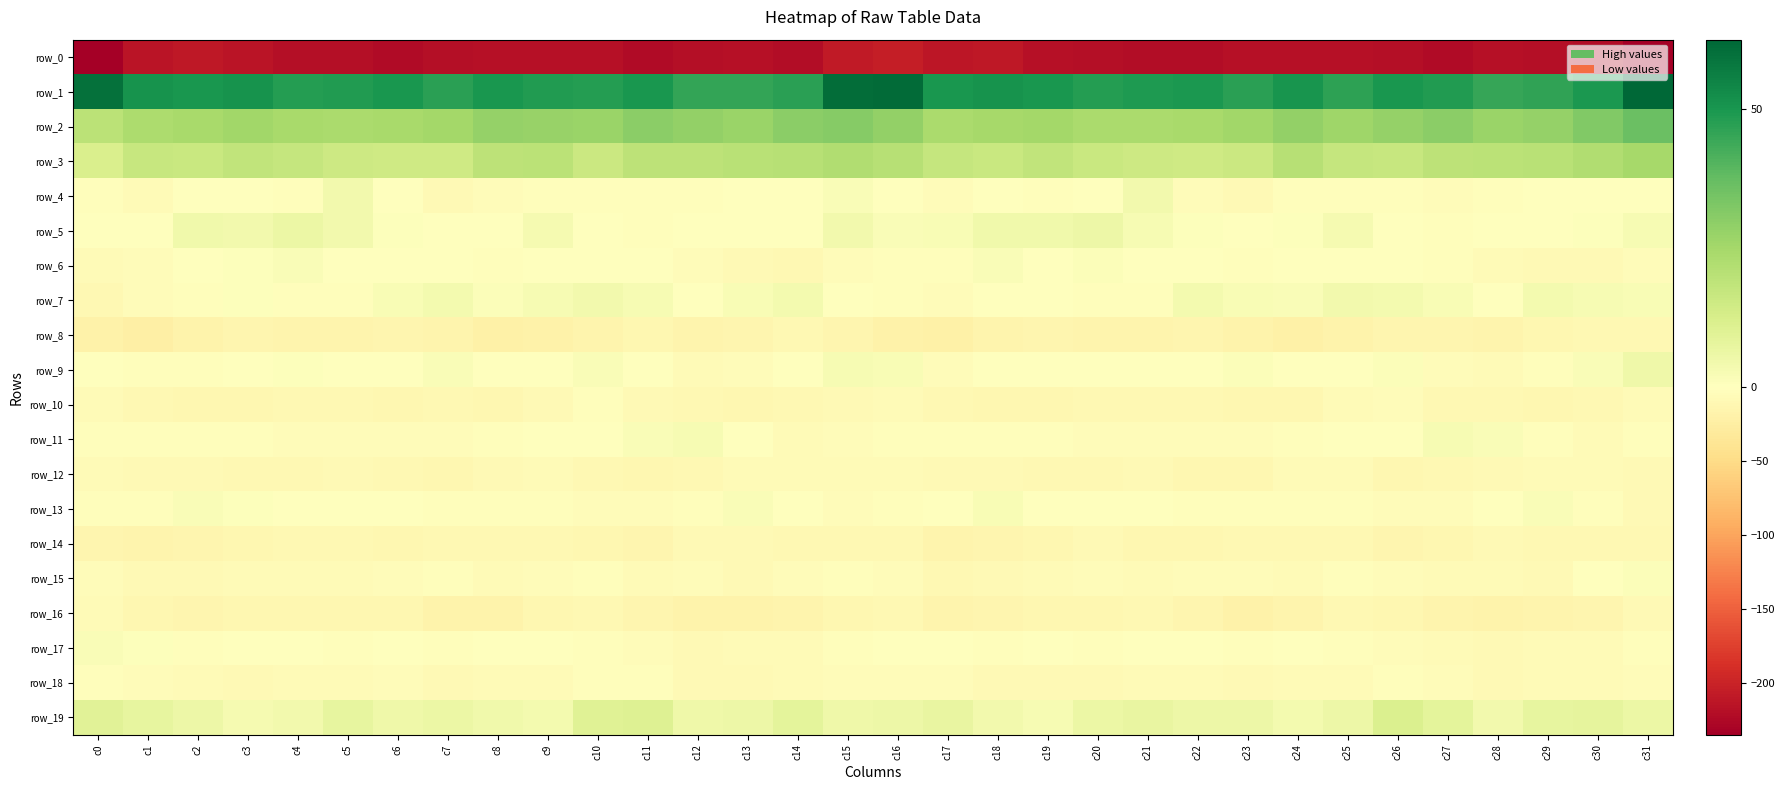

Which series has the largest total across all categories?

row_1